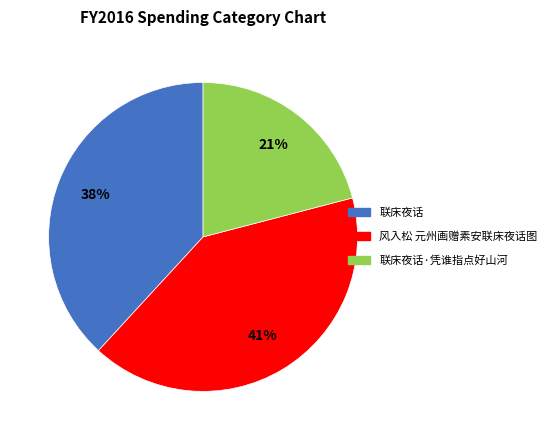

Is there a majority slice in this chart?

No